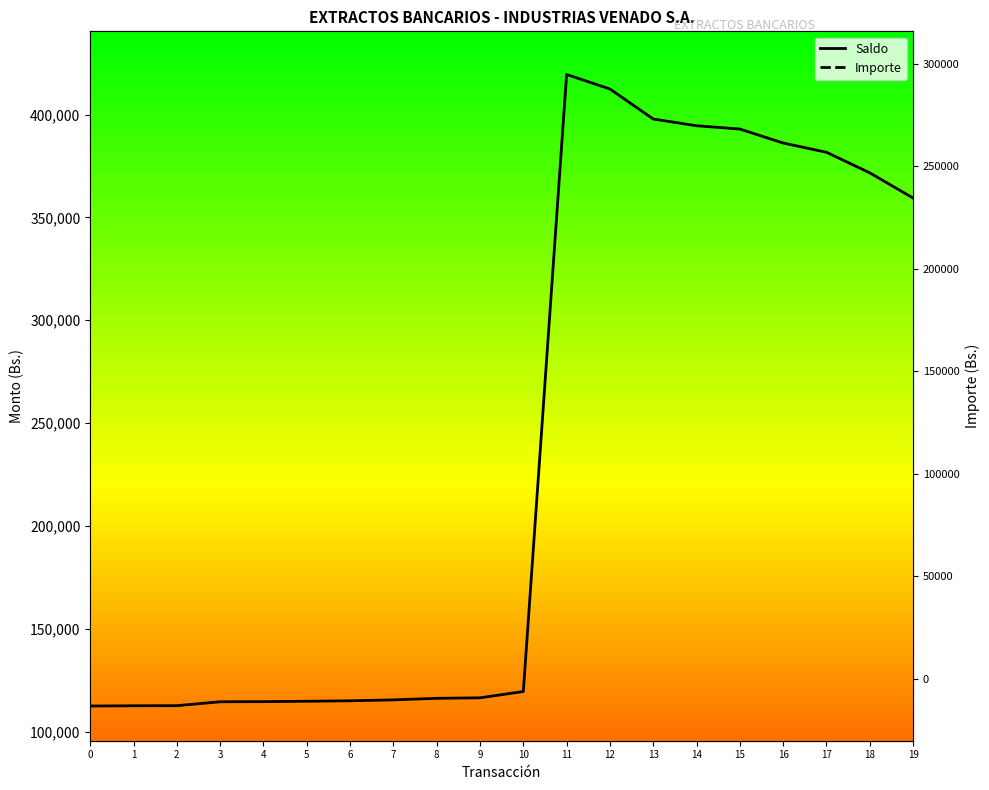

Is it true that Importe equals -12249.6 at 19?

True